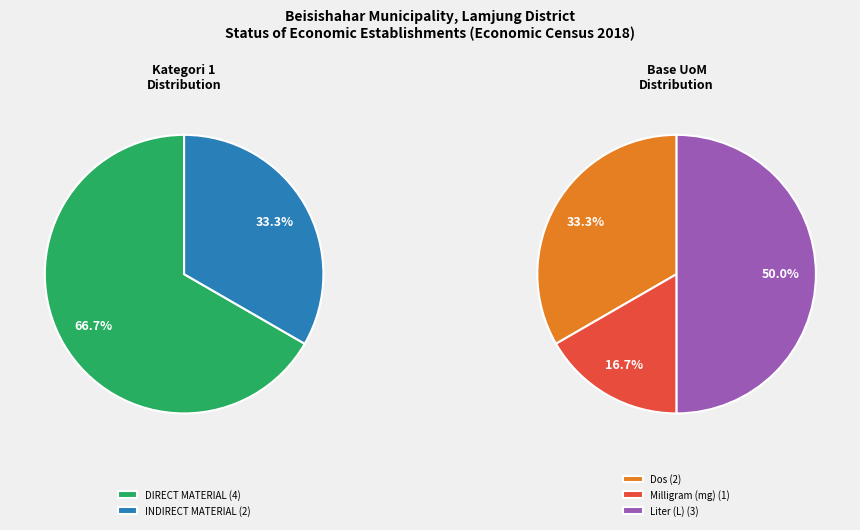

How many segments does this pie chart have?

2